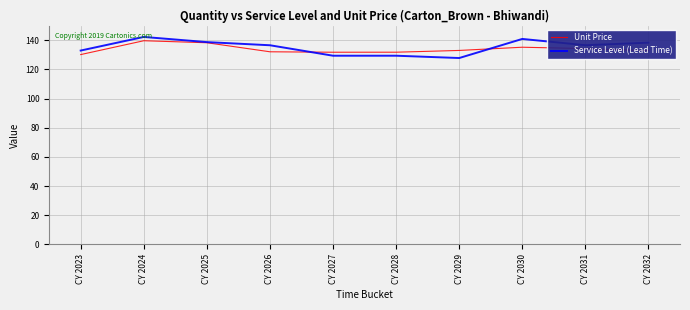

Rank the series at CY 2029 from lowest to highest value.

Service Level (Lead Time), Unit Price